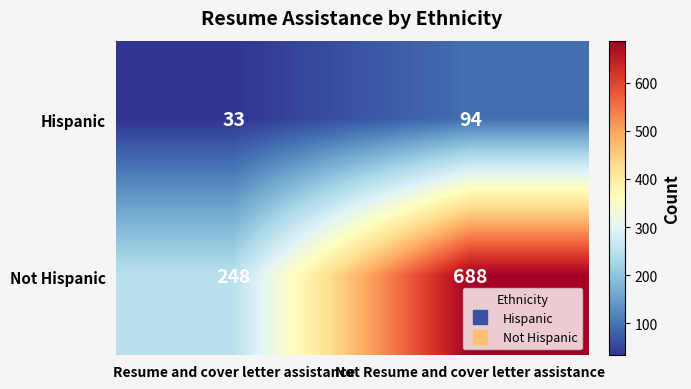

At which category is the sum across all series the highest?

Not Resume and cover letter assistance